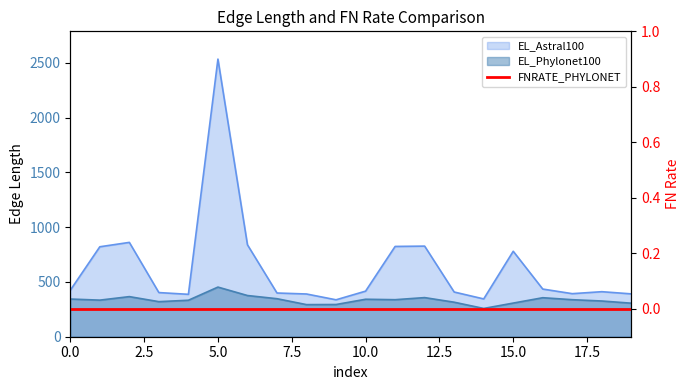

Which series has the largest range (max minus min)?

EL_Astral100